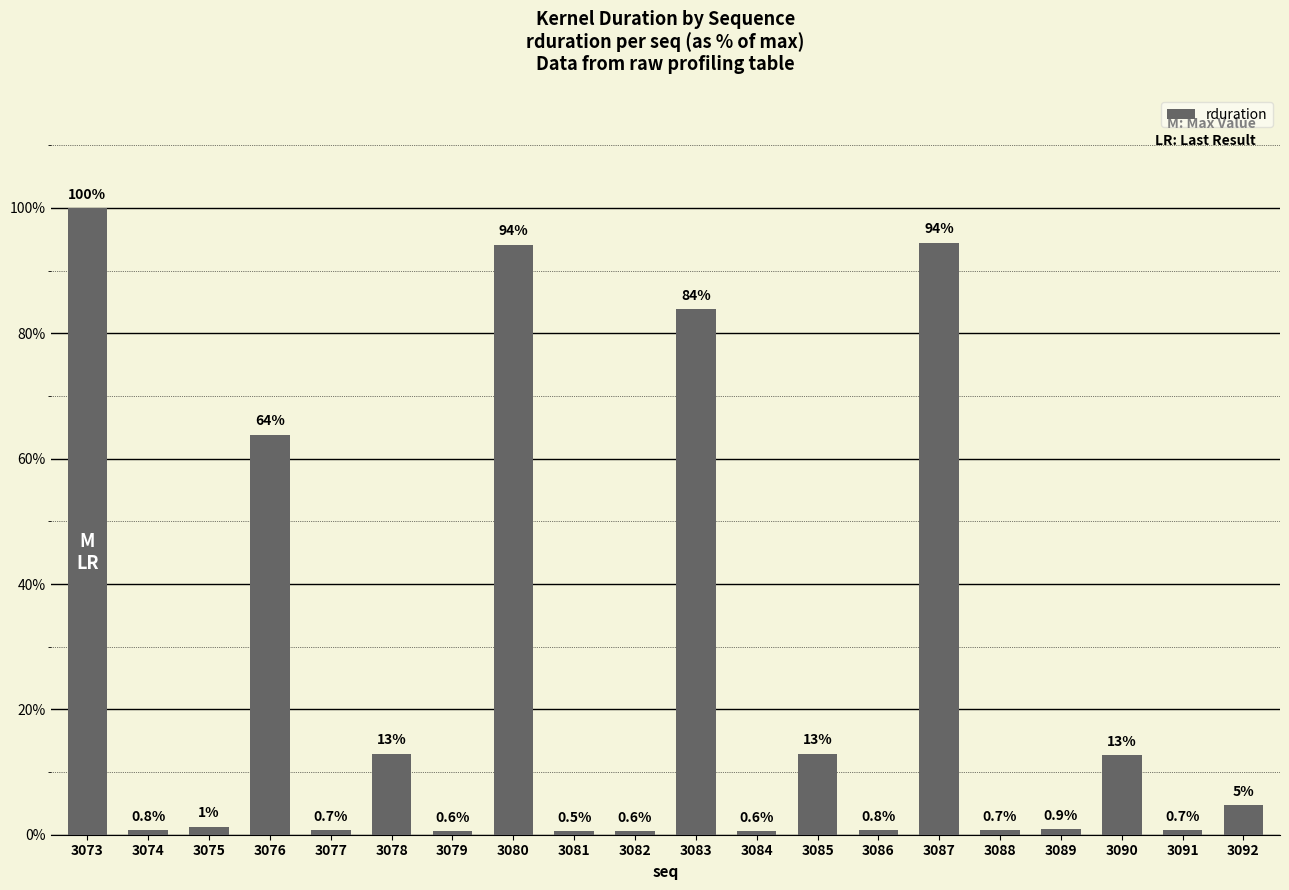

Reading left to right, transcribe all the data shown in this chart.

472479	3552	6175	301567	3296	61183	2752	444798	2560	2912	396094	2752	61056	3712	446303	3360	4127	59872	3488	22144